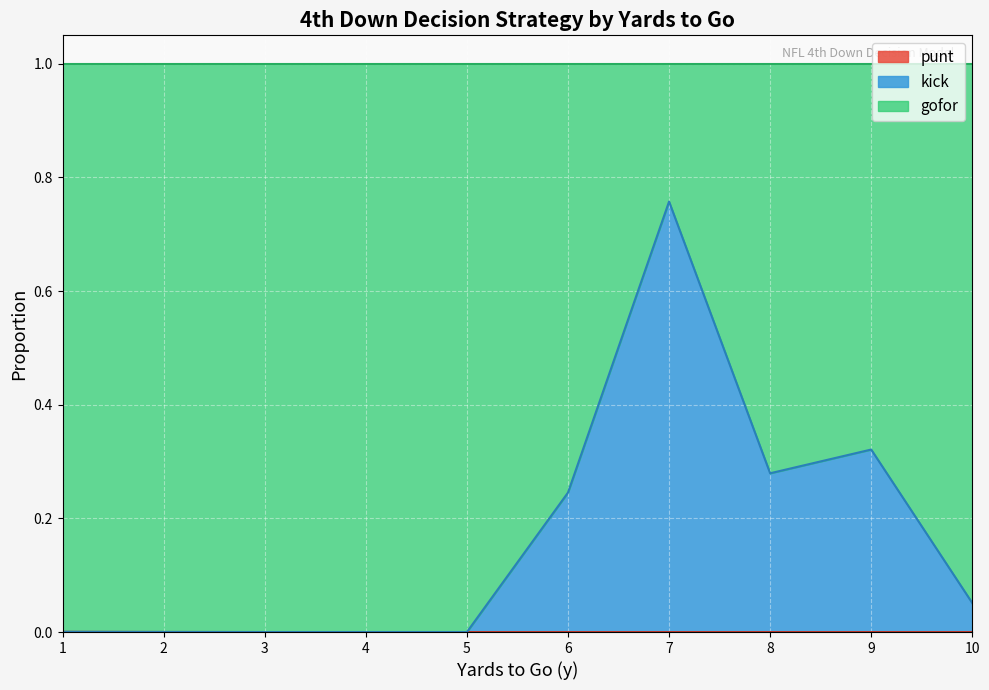

True or false: gofor and punt intersect in this chart.

False